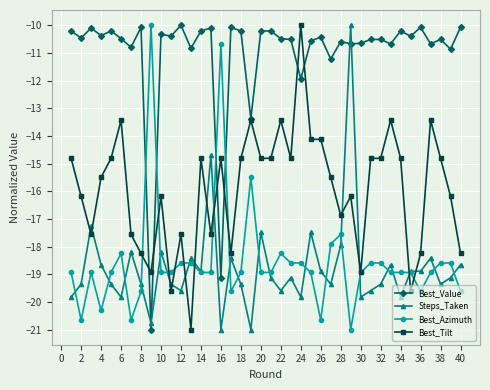

What is the sum of all Best_Azimuth values?

-741.7